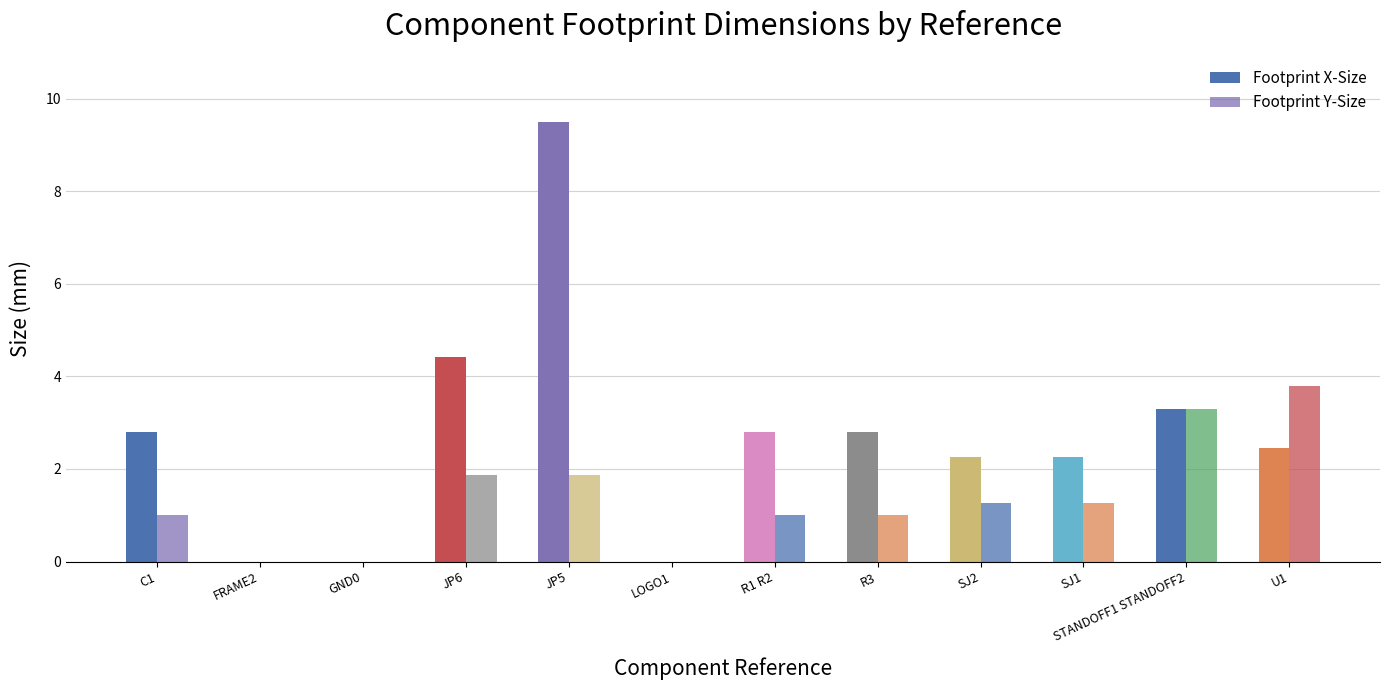

Does the chart contain stacked bars?

No